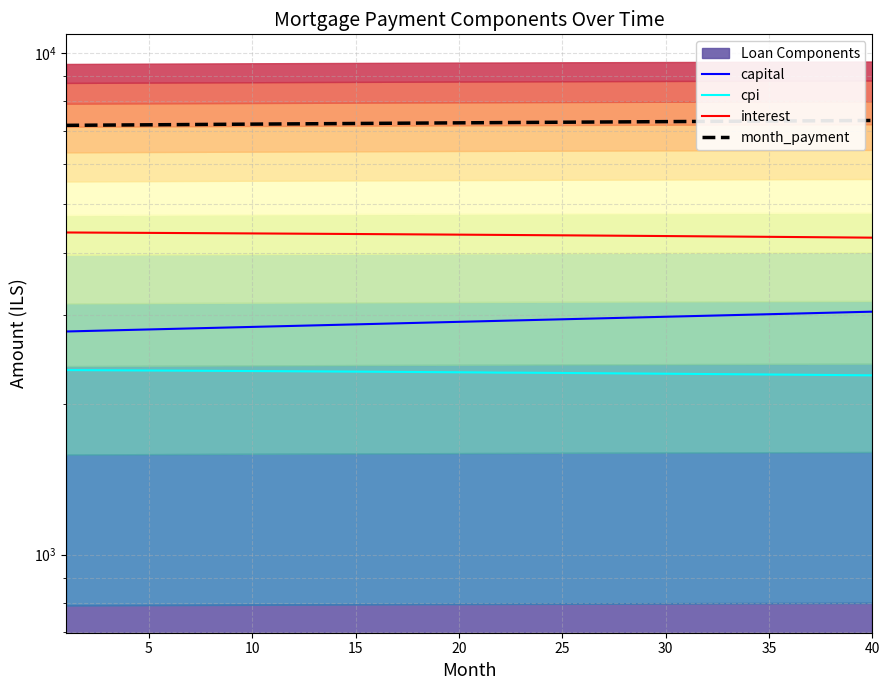

What is the difference between the maximum and second lowest values in the month_payment series?

157.4